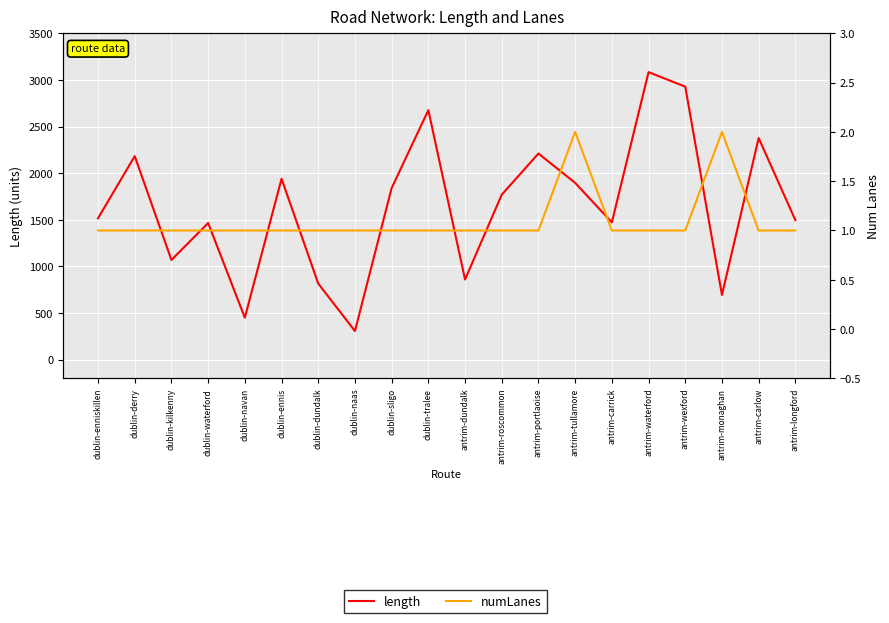

What is the sum of all numLanes values?

22.0